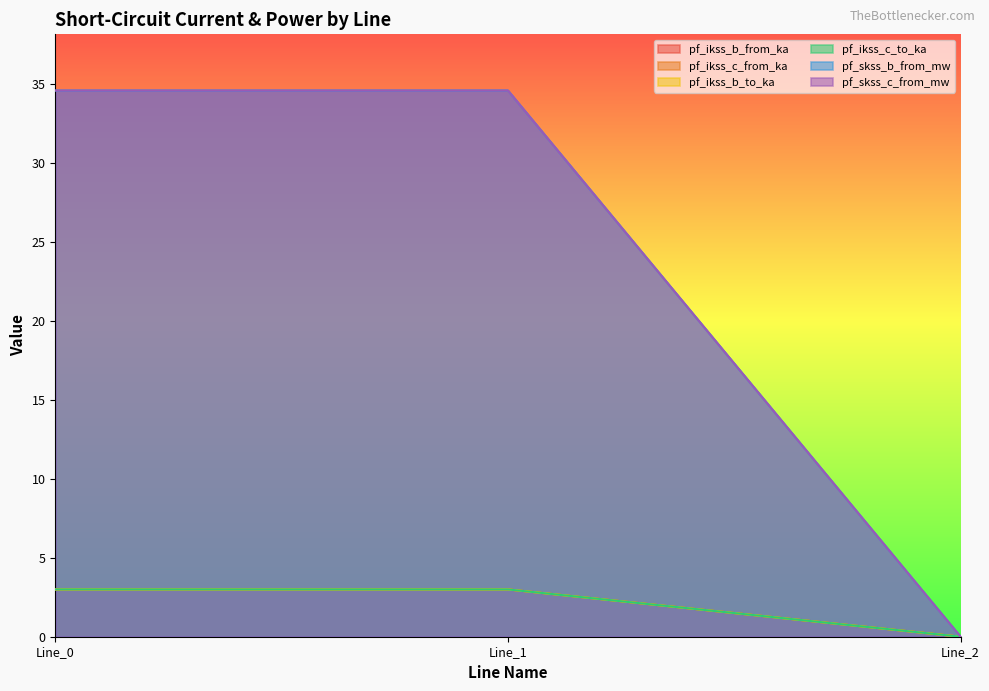

At how many categories does at least one series exceed 15?

2